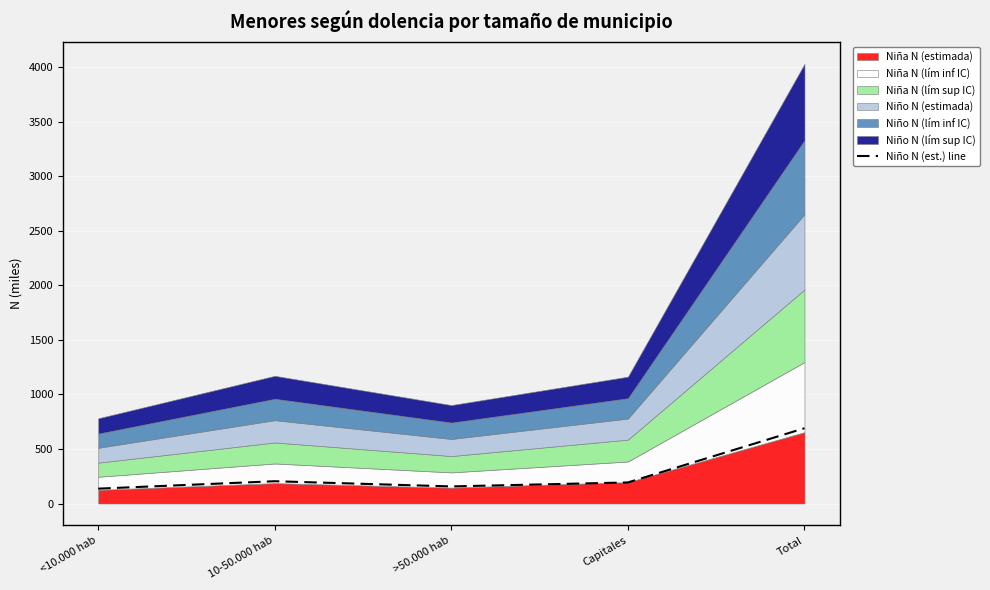

What is the approximate value at 10-50.000 hab?

204.3